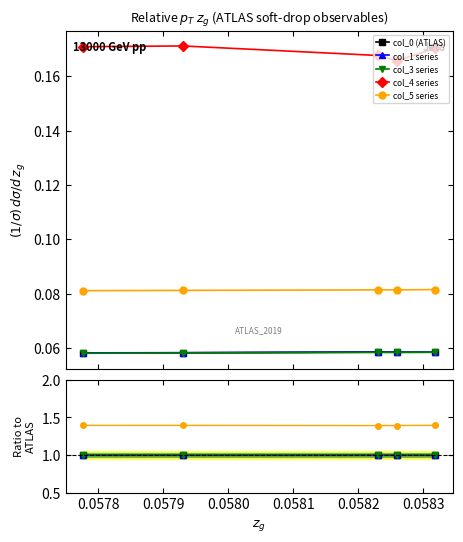

Reading left to right, what are all the values shown in this chart?

col_0 (ATLAS): 1.0	1.0	1.0	1.0	1.0
col_1 series: 1.0	1.0	1.0	1.0	1.0
col_3 series: 1.0	1.0	1.0	1.0	1.0
col_4 series: 2.9	2.8	2.9	2.9	2.9
col_5 series: 1.4	1.4	1.4	1.4	1.4